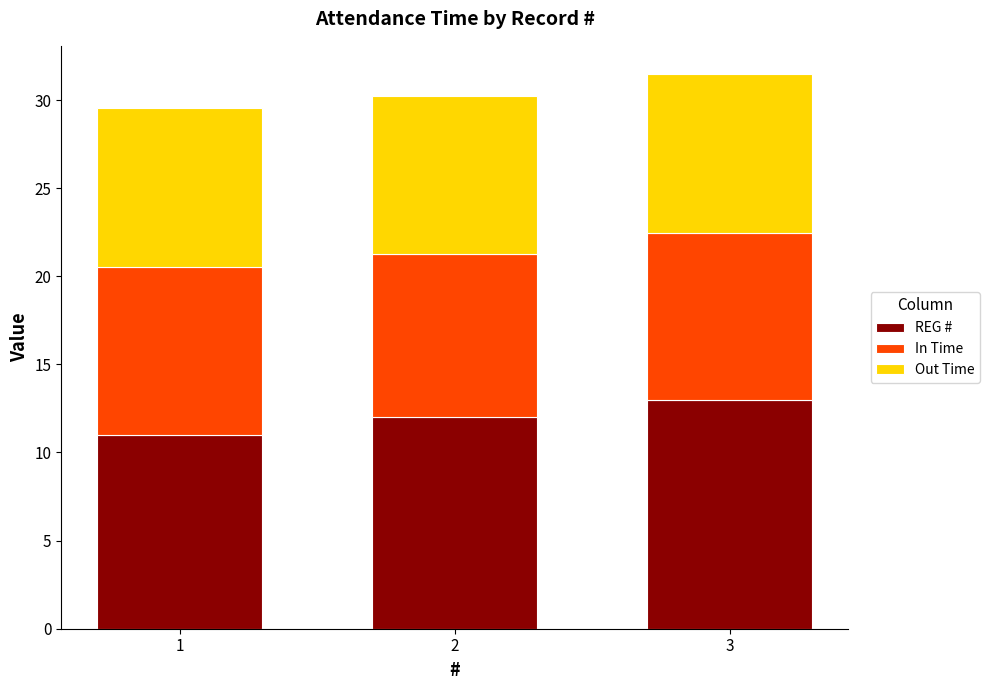

The value of REG # at 3 is 13.0. True or false?

True